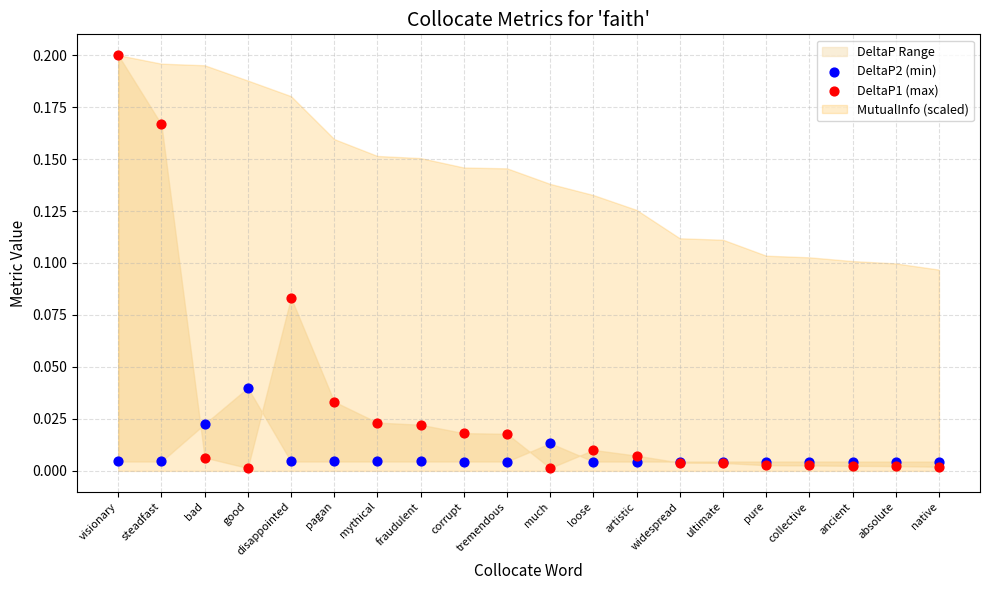

Which series contains the highest Y value?

DeltaP1 (max)